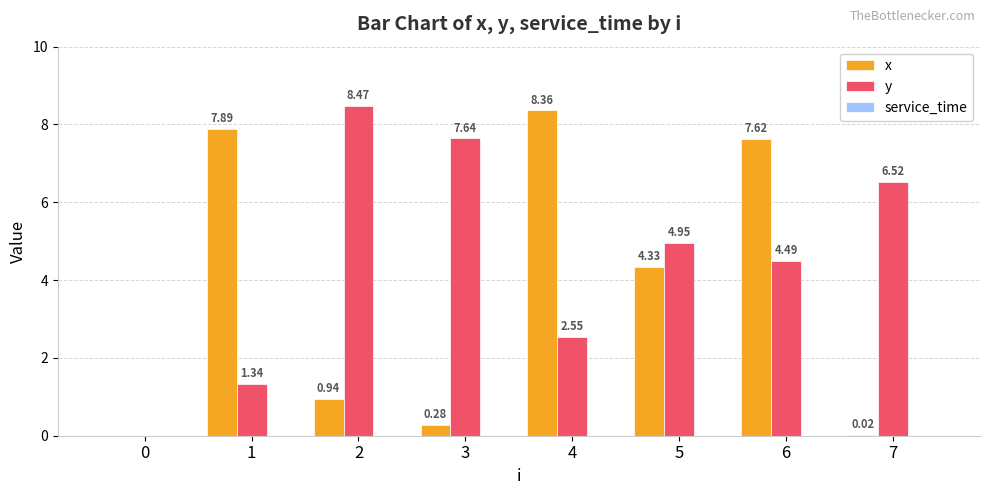

Which series changed the most between 2 and 4?

x